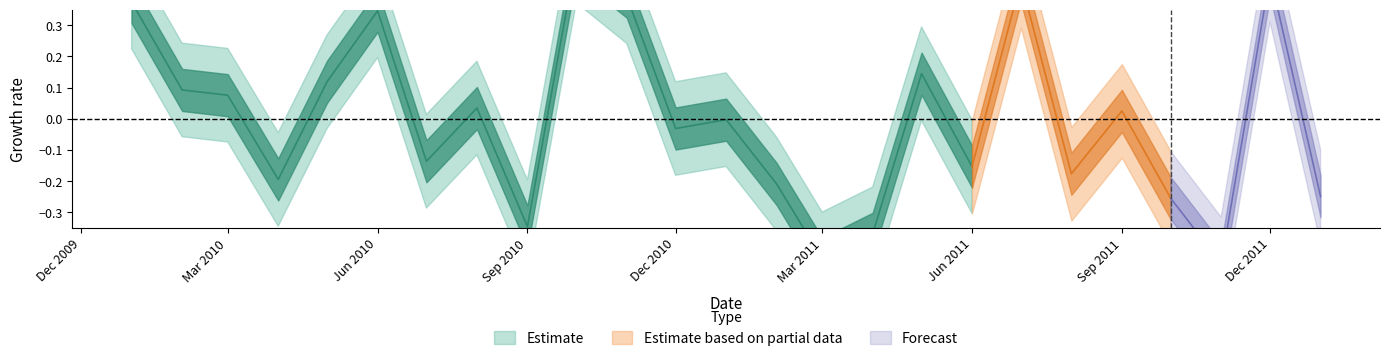

What is the maximum value shown in the chart?

1.0